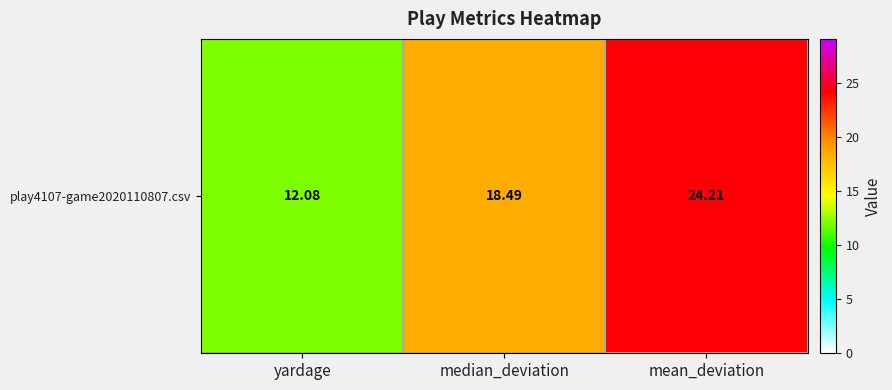

What value does the data have at median_deviation?

18.5